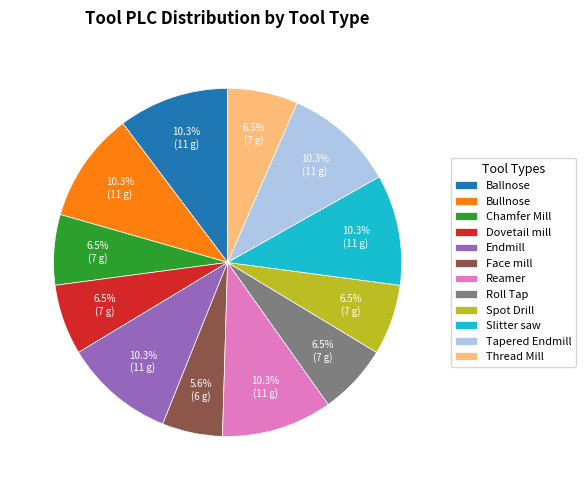

To the nearest percent, what is the combined percentage of Thread Mill and Dovetail mill?

13%